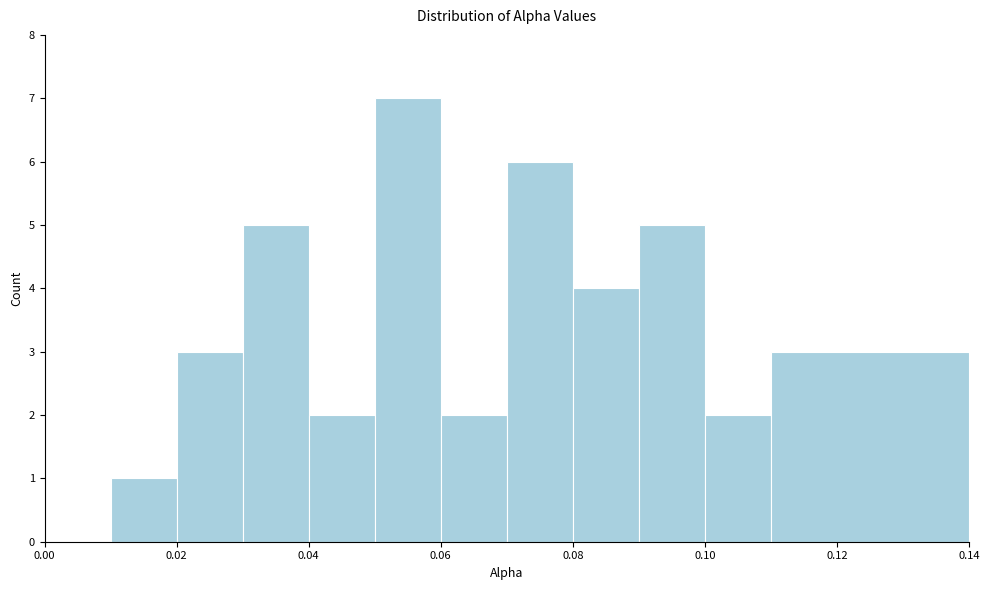

How tall is the bar that spans 0.11 to 0.14 on the x-axis? The values are not printed on the chart, so give them approximately, as read against the axis.

3